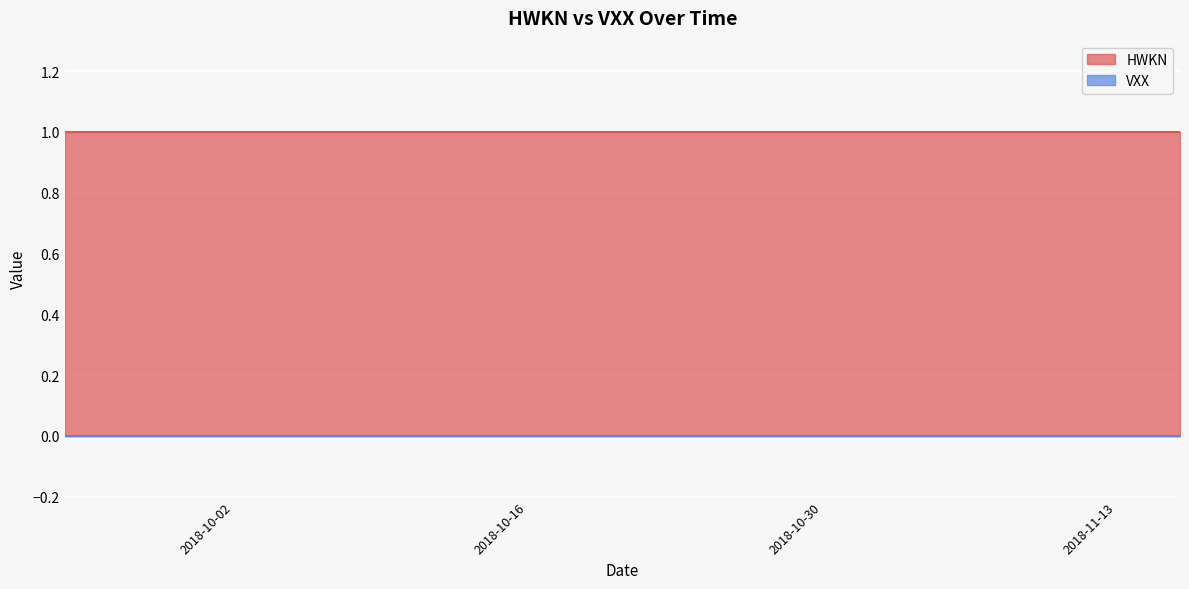

Where is VXX nearest to the value 0?

2018-09-24